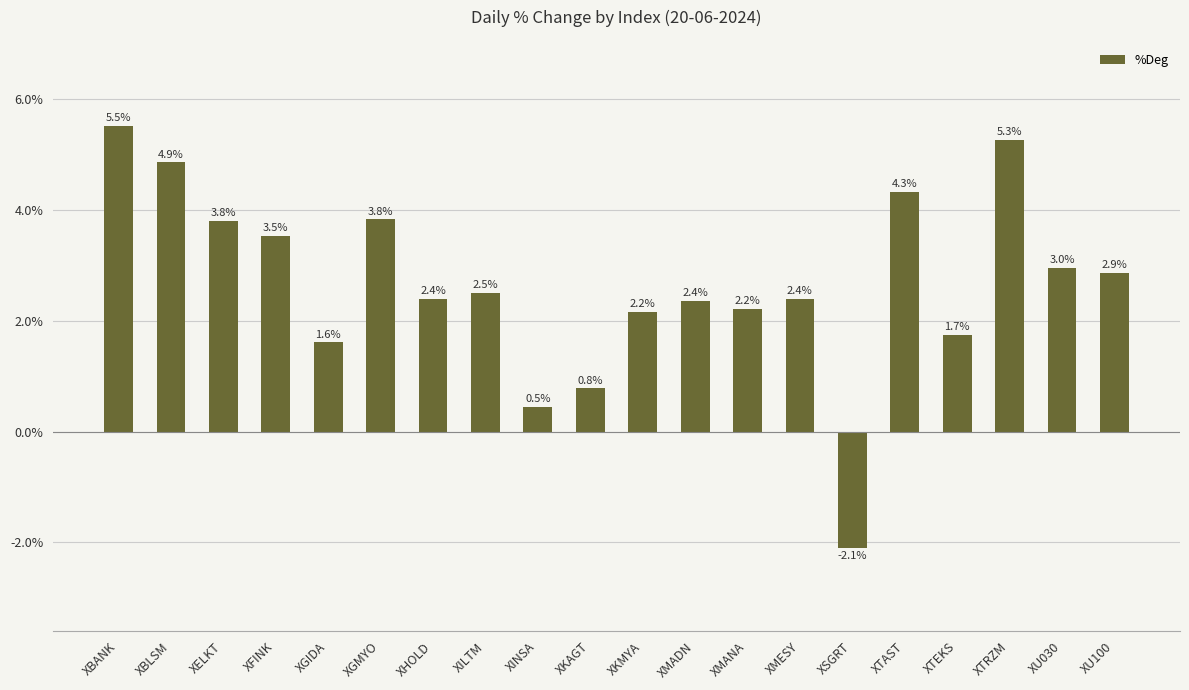

What is the smallest value displayed?

-2.1